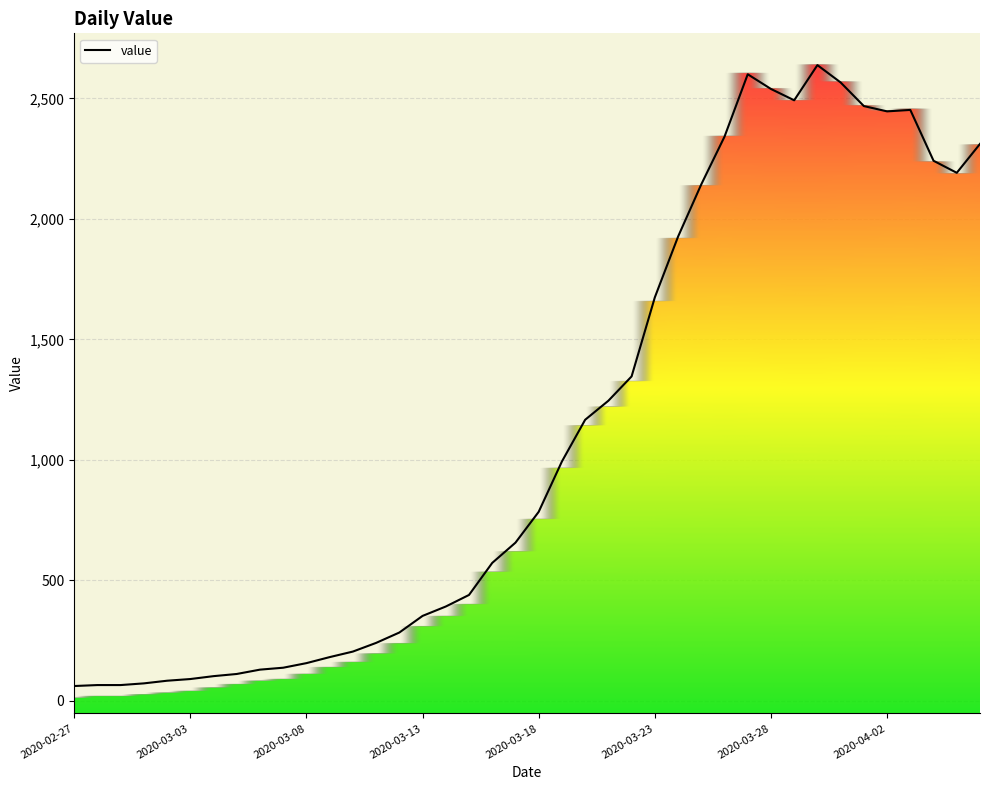

What is the maximum value shown in the chart?

2638